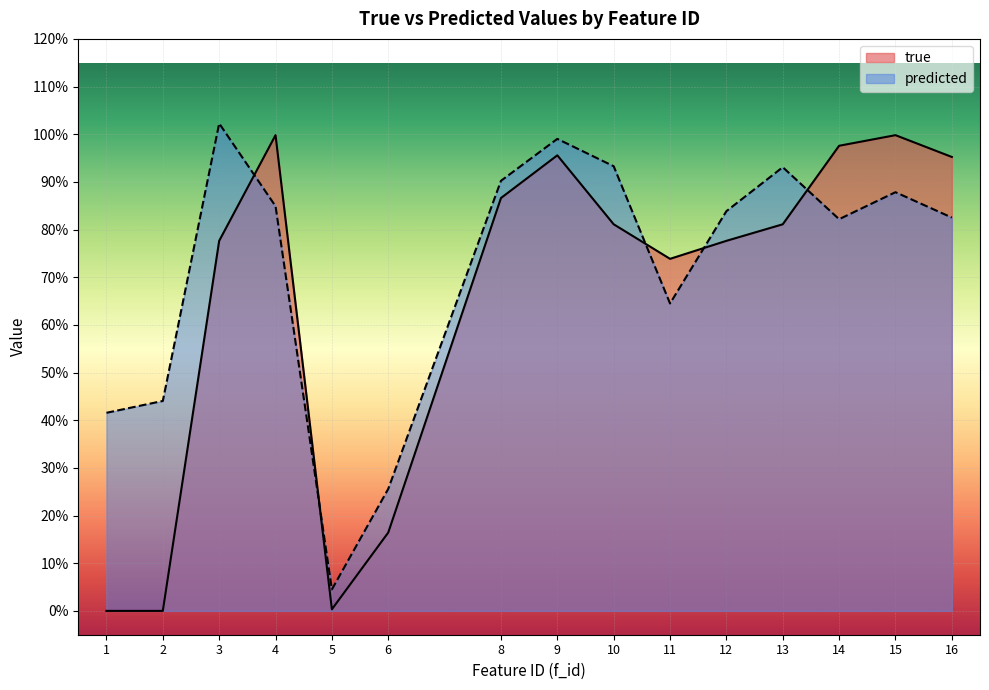

The value of predicted at 8 is 0.5. True or false?

False